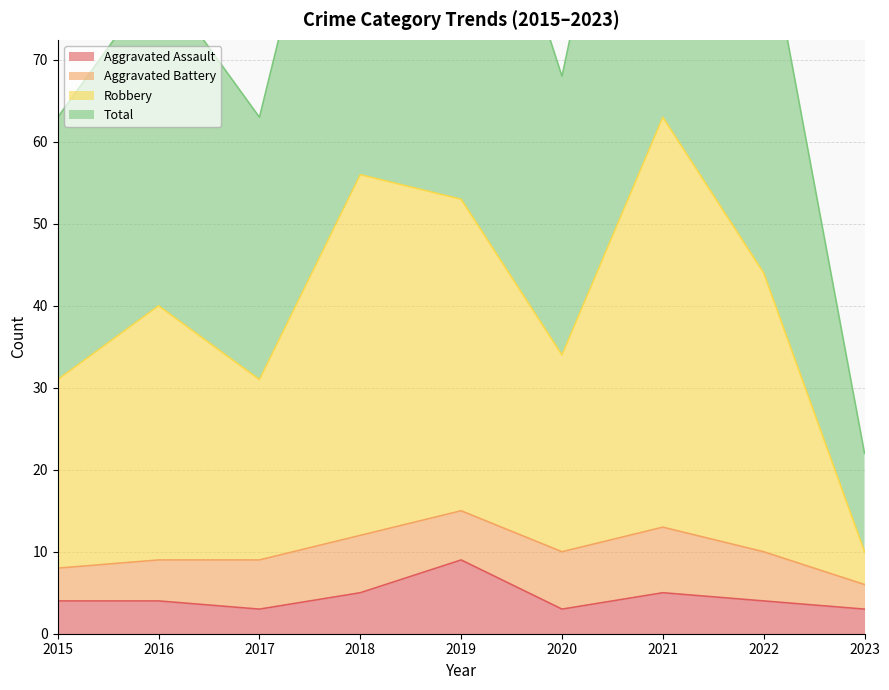

At which label does Aggravated Assault reach its peak?

2019